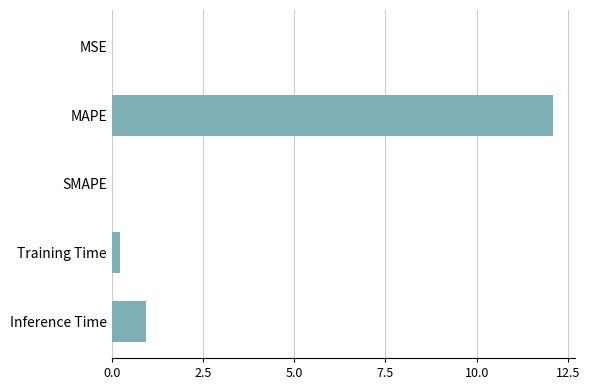

Which label corresponds to the largest value in the chart?

MAPE